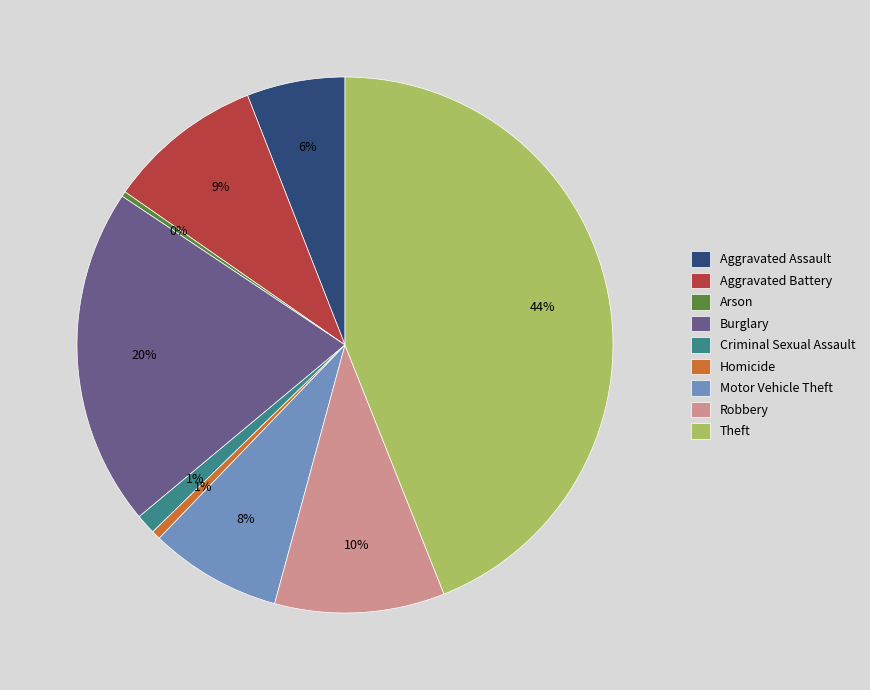

What is the ratio of the value at Homicide to the value at Aggravated Battery?

0.1